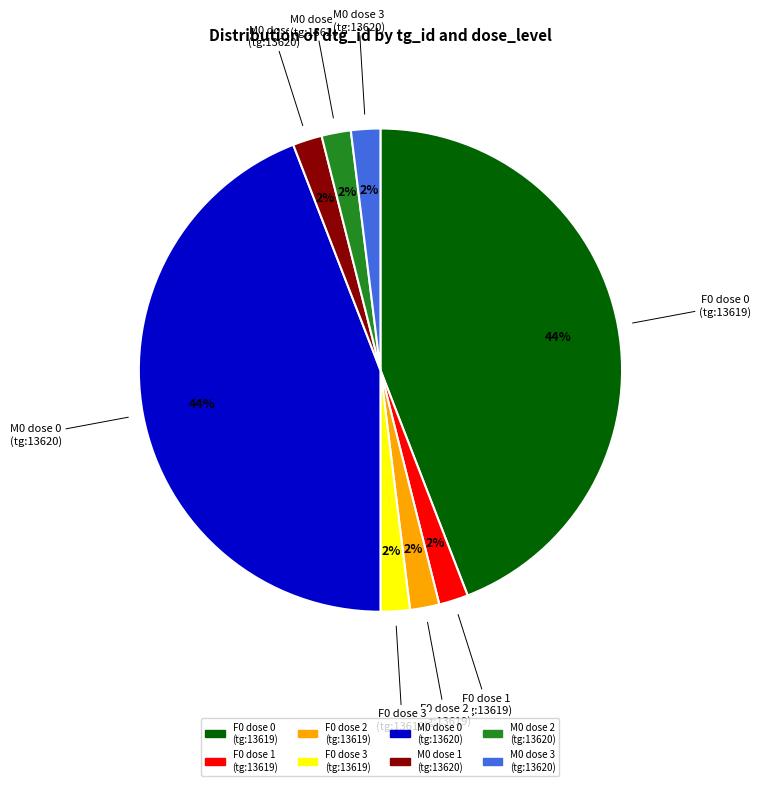

Which has a higher value, M0 dose 1 (tg:13620) or M0 dose 0 (tg:13620)?

M0 dose 0 (tg:13620)